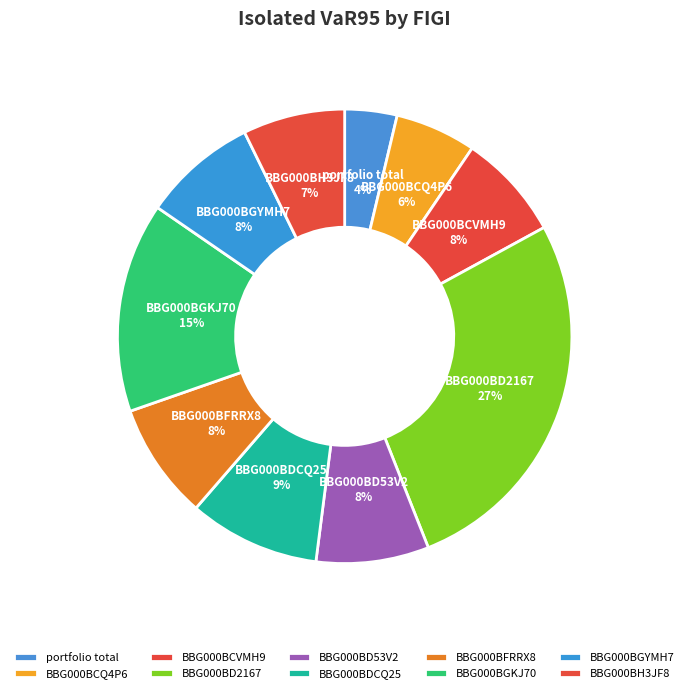

Combined, do BBG000BH3JF8 and BBG000BD53V2 account for over 50%?

No